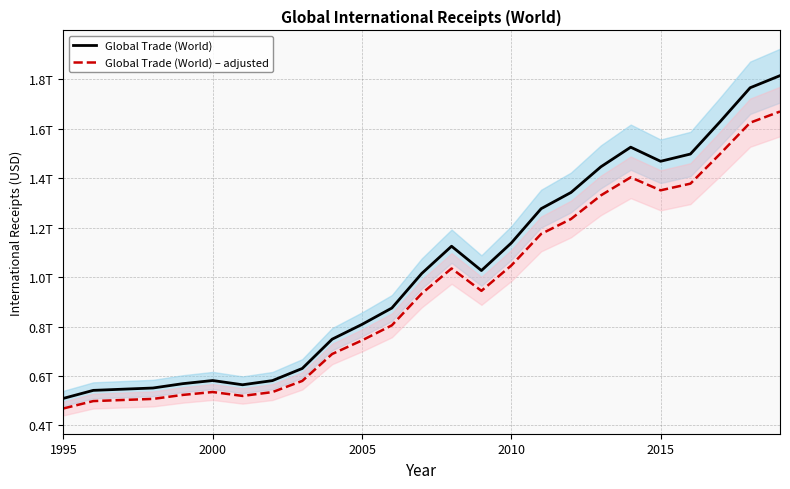

True or false: Global Trade (World) and Global Trade (World) – adjusted intersect in this chart.

False